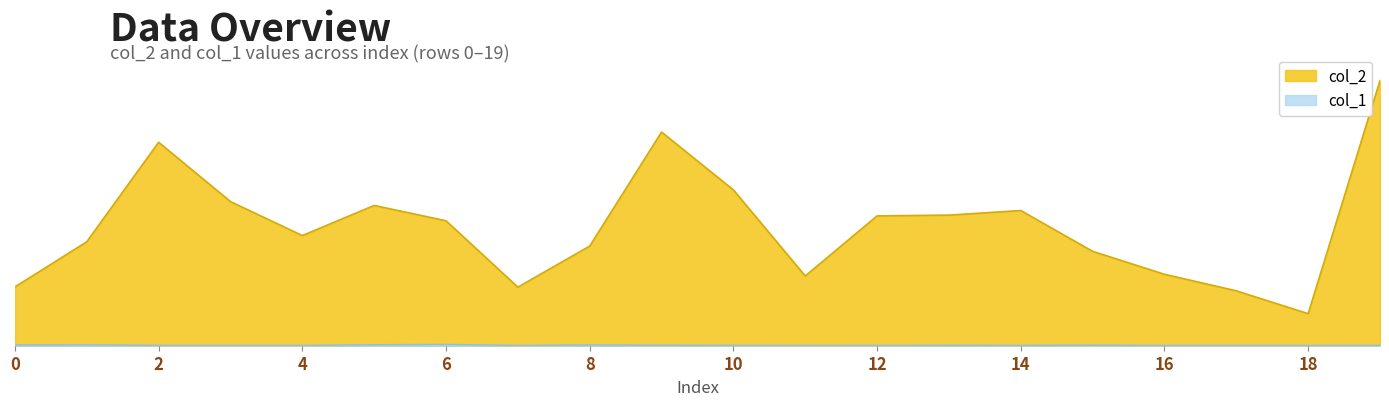

What is the difference between the highest and lowest values at 13?

110737